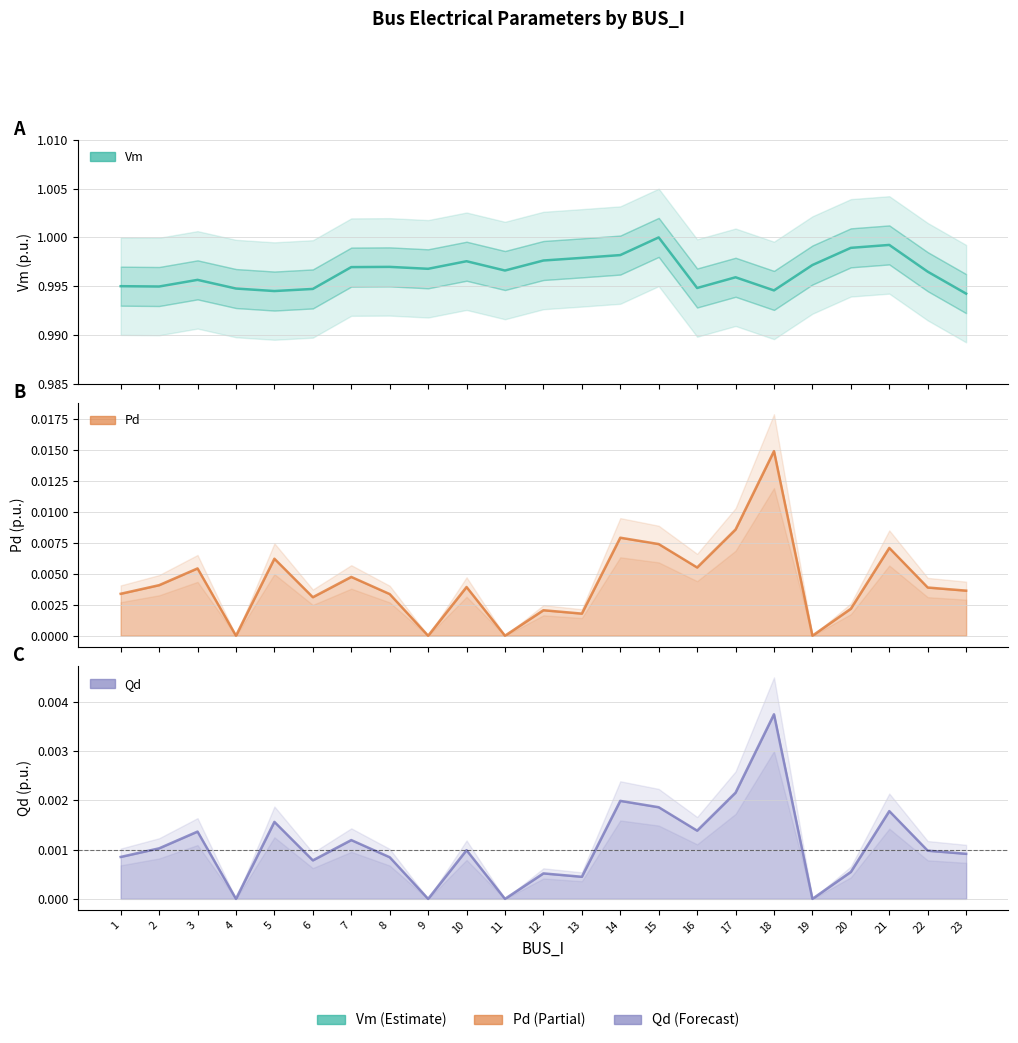

Which label corresponds to the smallest value in the chart?

4